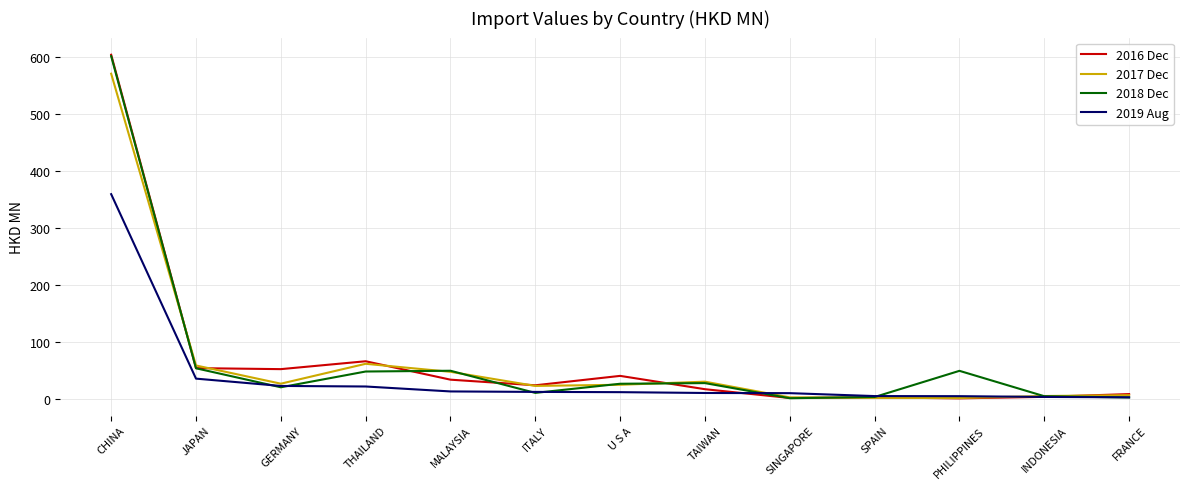

At which label is 2019 Aug closest to 181?

JAPAN